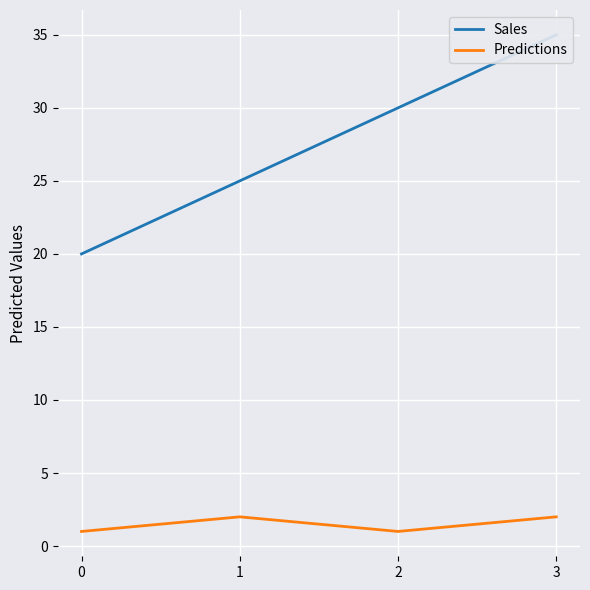

What is the sum of the Predictions values at 0 and 2?

2